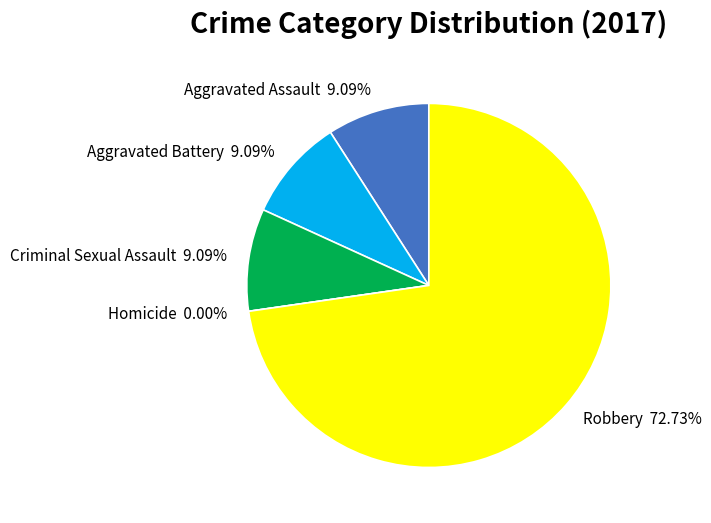

What percentage is NOT represented by Aggravated Assault?

90.9%